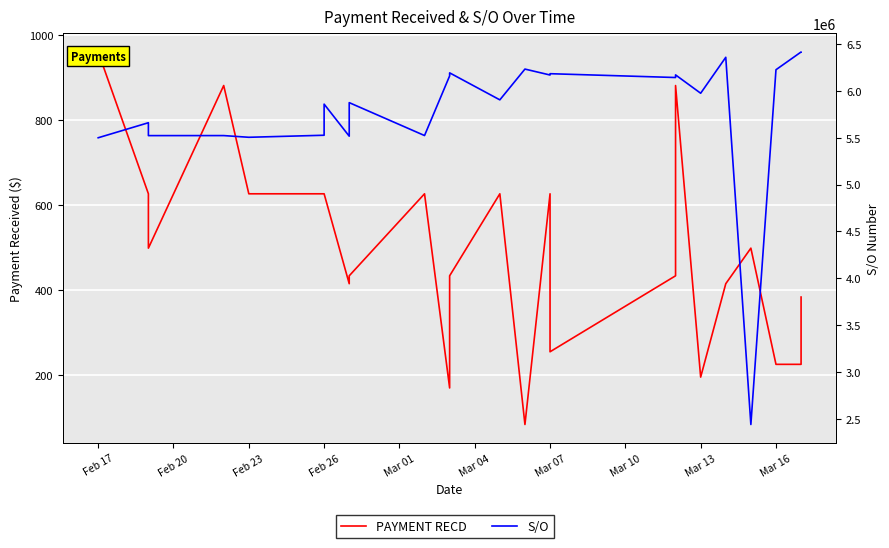

What is the value of the PAYMENT RECD point at the 2nd from the left?

626.7